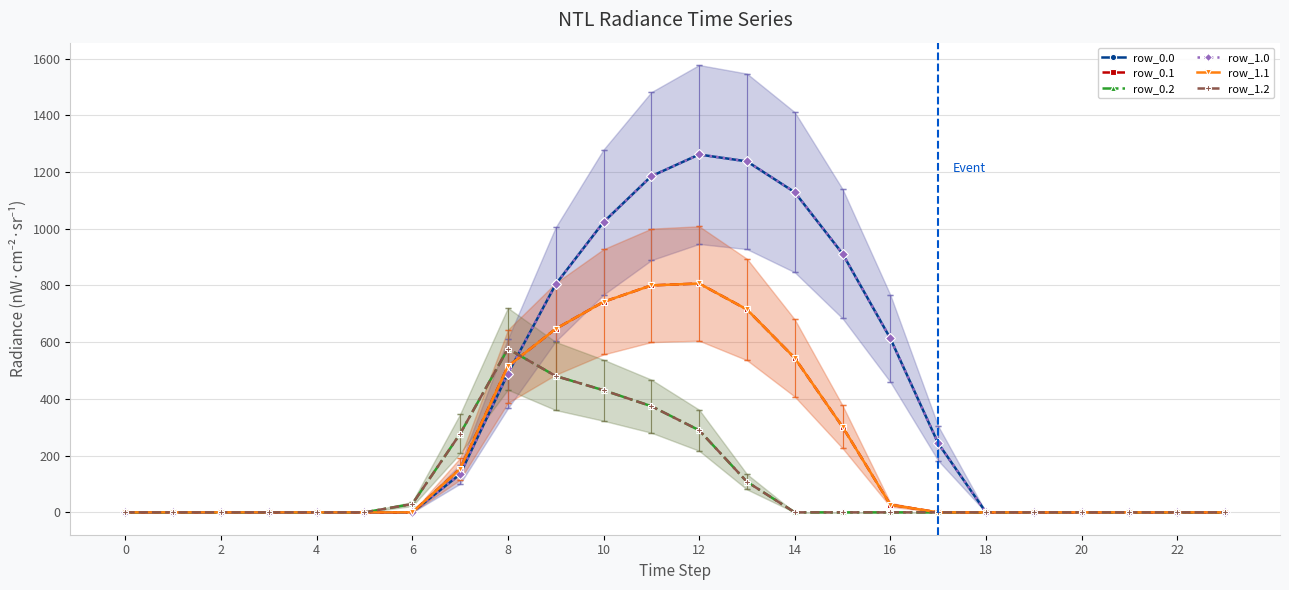

How many interior local peaks does the row_0.2 series have?

1